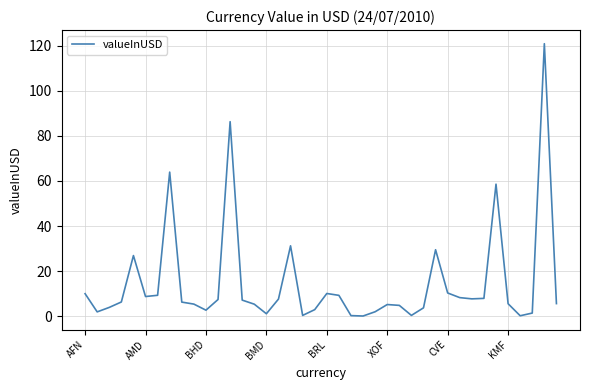

What is the greatest value displayed?

120.8